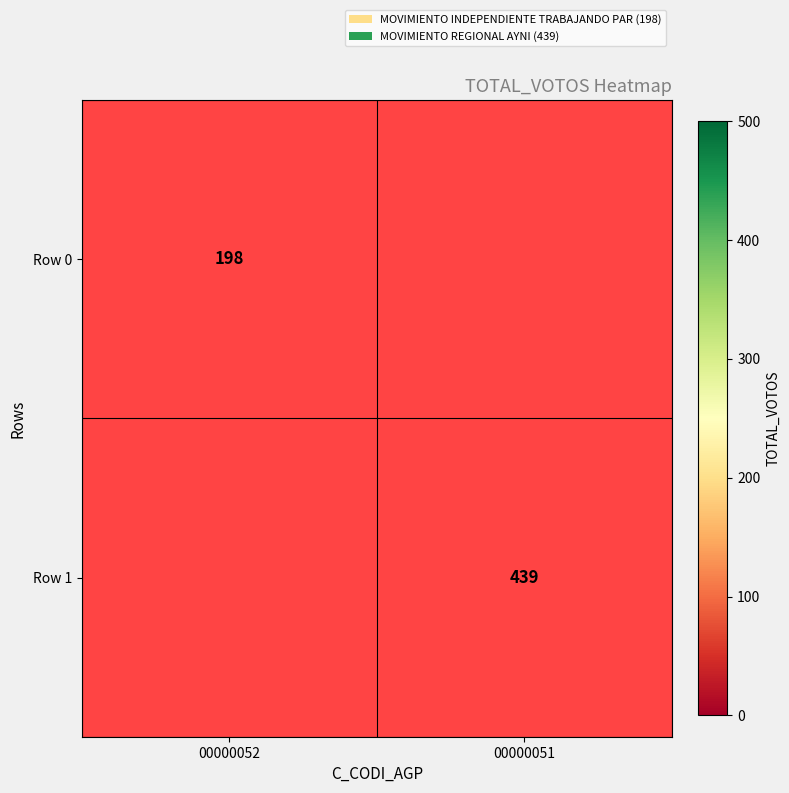

What is the greatest value displayed?

439.0